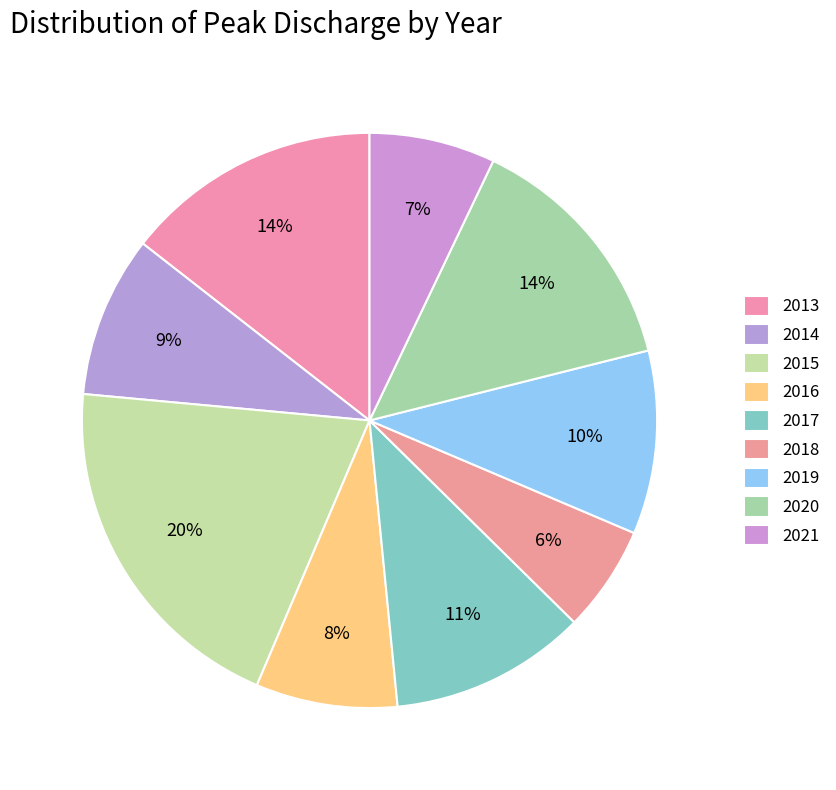

Is there any slice that represents more than half of the pie?

No